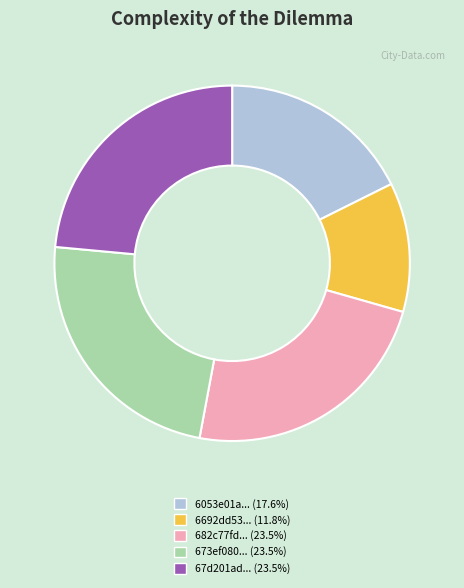

Is there a majority slice in this chart?

No